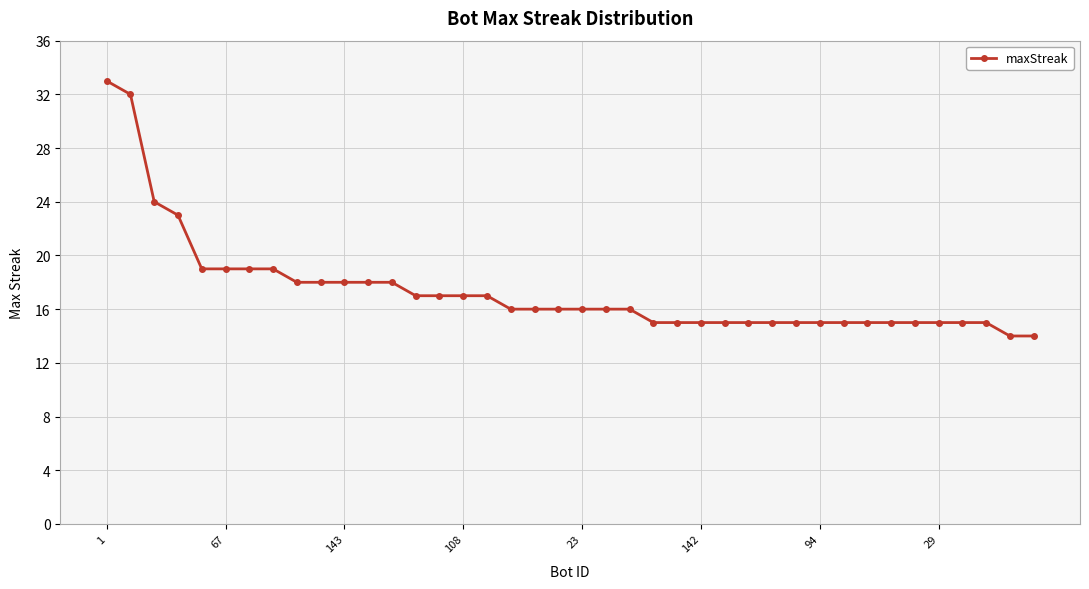

How many data points does each series have?

40